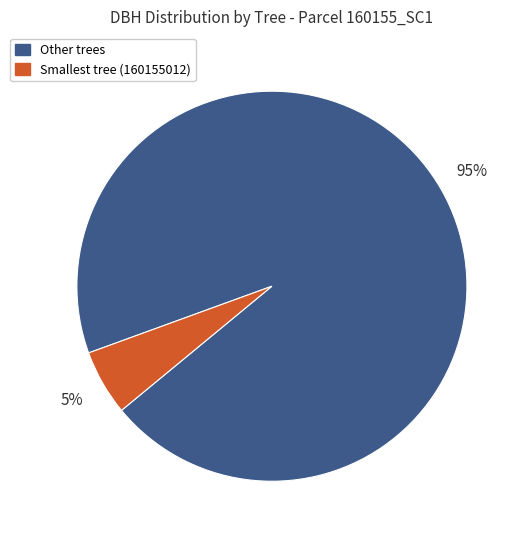

How many segments does this pie chart have?

2